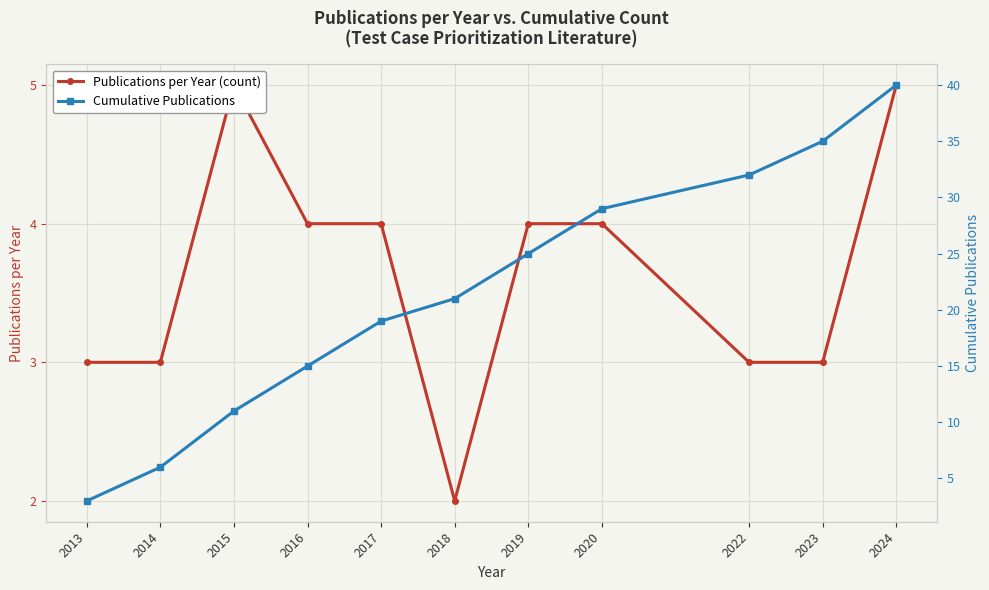

Rank the series by their average value, from lowest to highest.

Publications per Year (count), Cumulative Publications